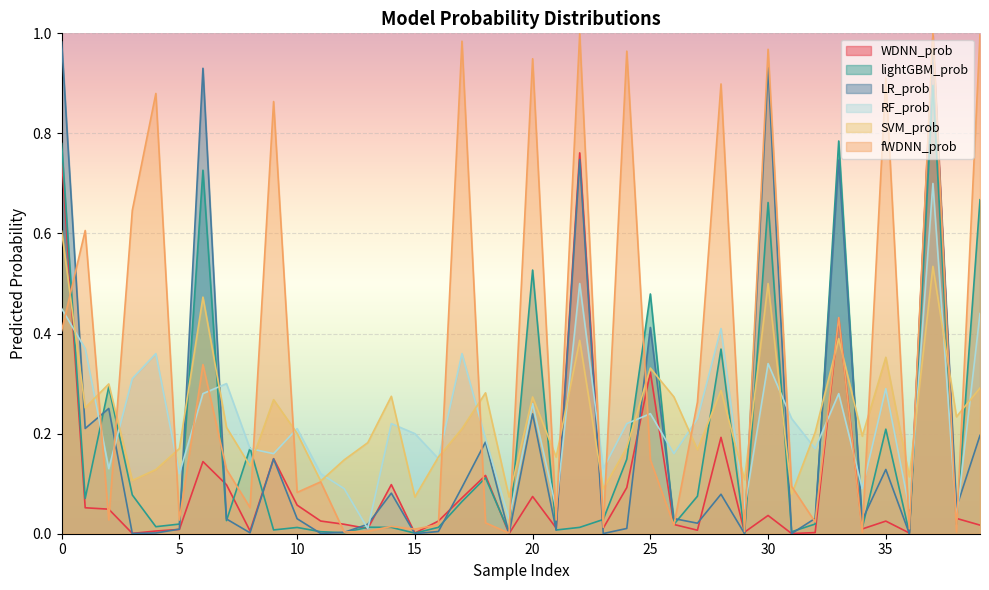

How many interior local peaks does the fWDNN_prob series have?

15